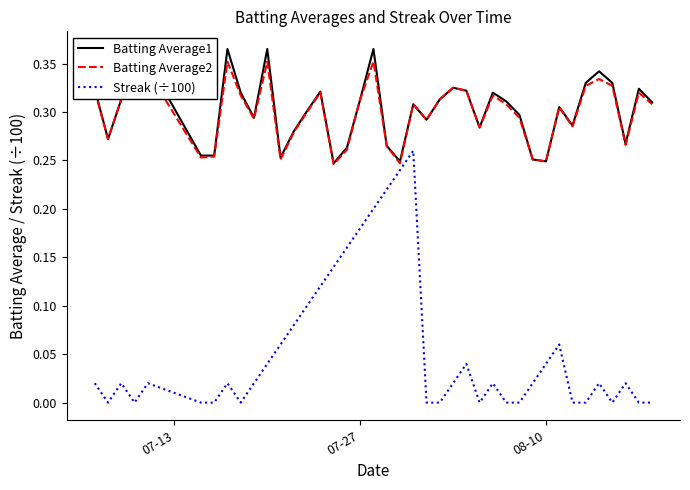

Count the number of data series in this chart.

3